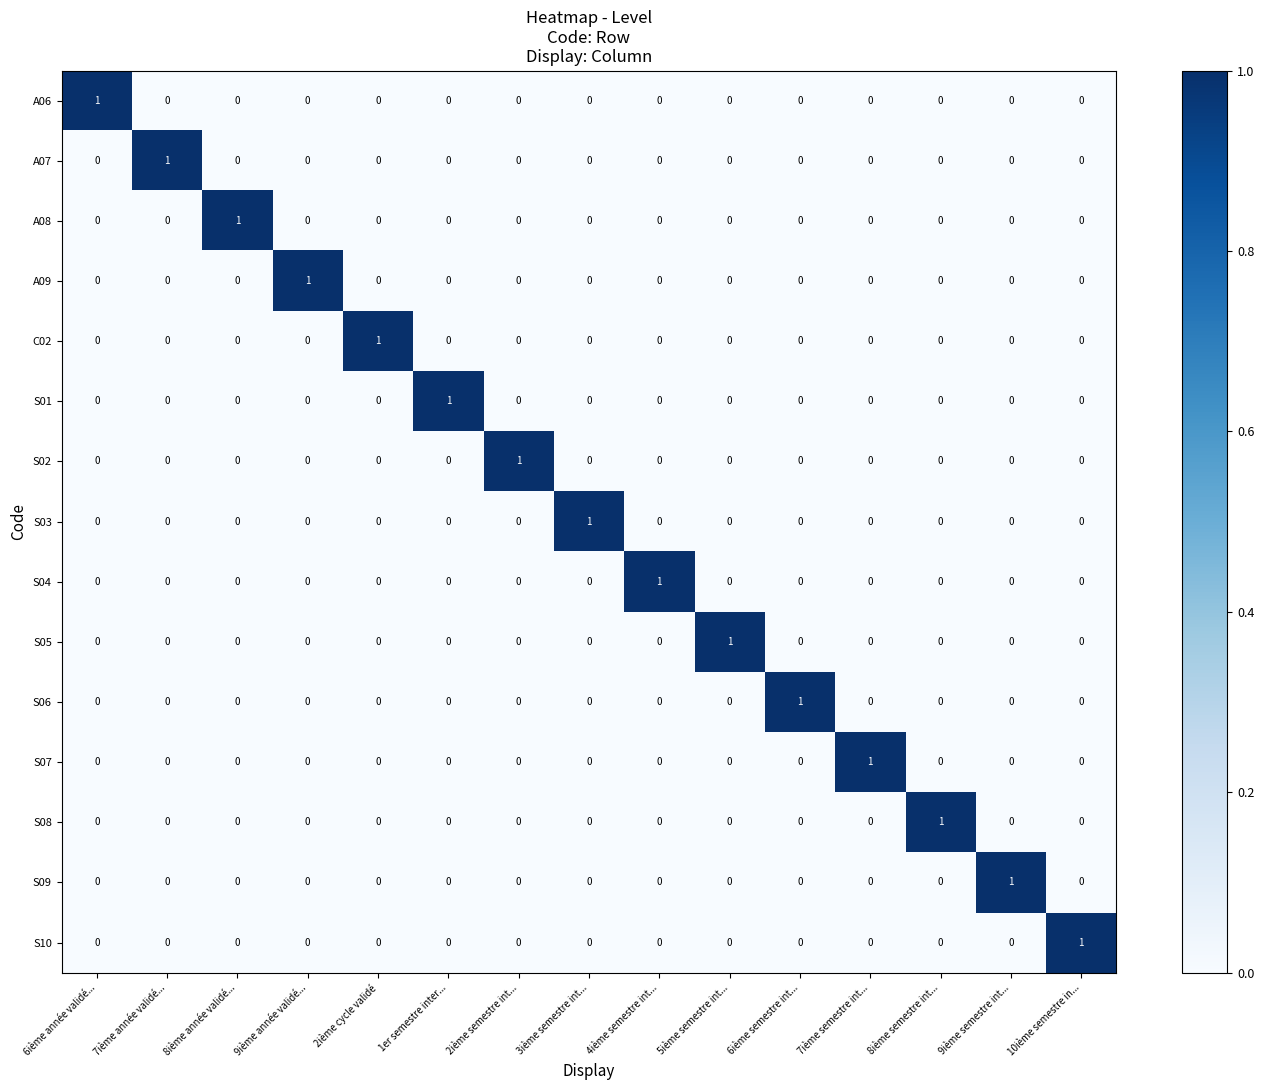

Count the S07 values in the range 0 to 1.

15